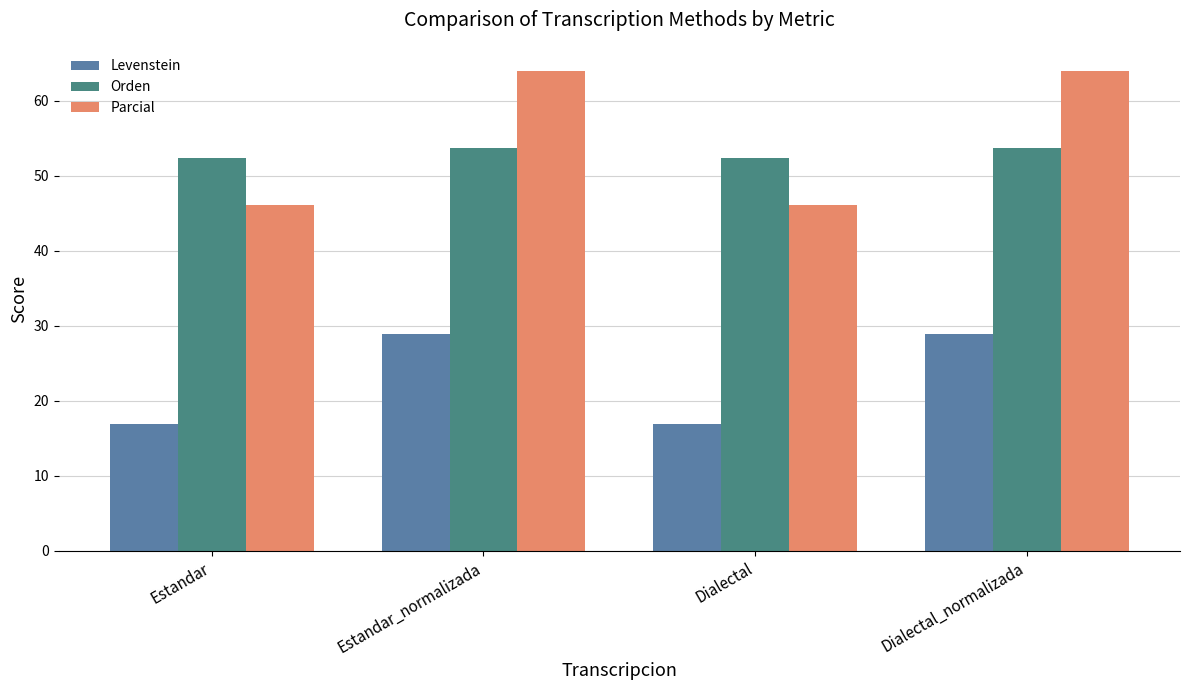

How many bars are there in total?

12